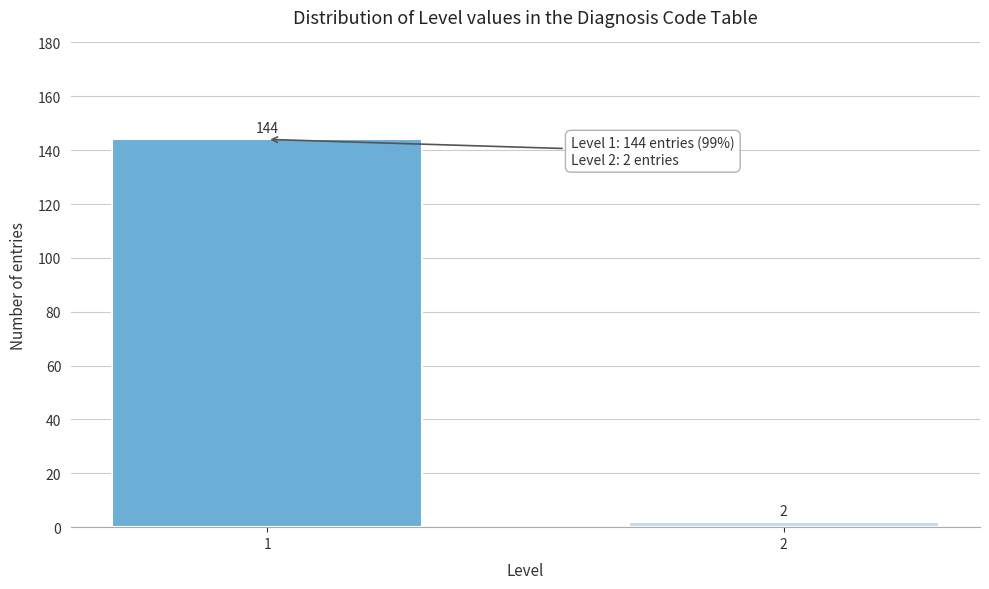

Reading left to right, what are all the values shown in this chart?

144	2